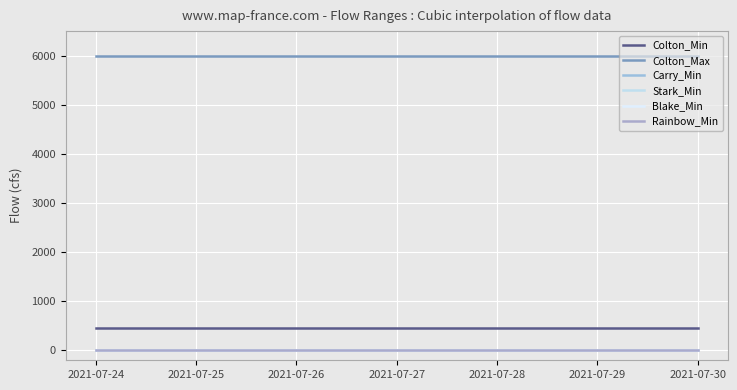

Does the chart have visible grid lines?

Yes